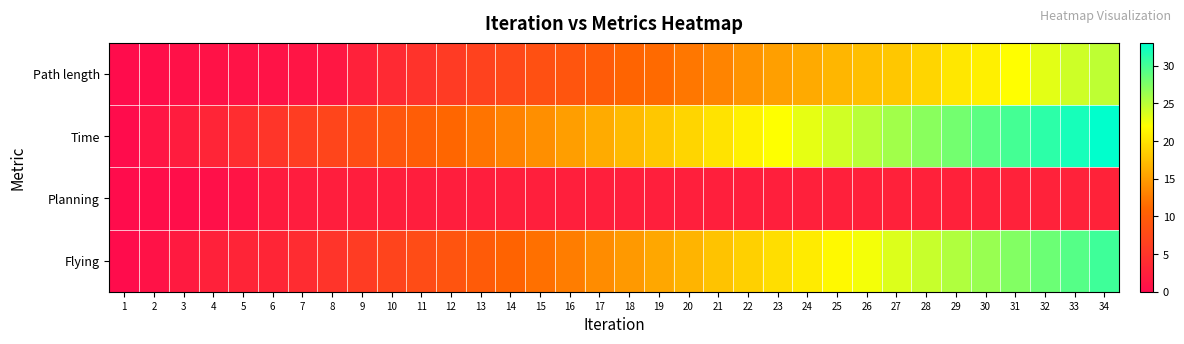

Reading left to right, what are all the values shown in this chart?

Path length: 1=0.0	2=0.3	3=0.6	4=0.7	5=0.8	6=0.8	7=1.1	8=1.4	9=2.5	10=3.6	11=4.7	12=5.8	13=6.6	14=7.4	15=8.3	16=9.0	17=9.8	18=10.9	19=11.3	20=12.3	21=13.2	22=14.3	23=15.1	24=16.0	25=16.8	26=17.5	27=18.0	28=19.0	29=20.4	30=20.9	31=22.0	32=23.2	33=24.2	34=24.8
Time: 1=0.0	2=1.0	3=2.0	4=3.0	5=4.0	6=5.0	7=6.0	8=7.0	9=8.0	10=9.0	11=10.0	12=11.0	13=12.0	14=13.0	15=14.0	16=15.0	17=16.0	18=17.0	19=18.0	20=19.0	21=20.0	22=21.0	23=22.0	24=23.0	25=24.0	26=25.0	27=26.0	28=27.0	29=28.0	30=29.0	31=30.0	32=31.0	33=32.0	34=33.0
Planning: 1=0.0	2=0.3	3=0.3	4=0.5	5=1.0	6=1.9	7=2.1	8=2.1	9=2.1	10=2.1	11=2.2	12=2.2	13=2.2	14=2.3	15=2.3	16=2.3	17=2.3	18=2.3	19=2.3	20=2.3	21=2.3	22=2.3	23=2.4	24=2.4	25=2.5	26=2.5	27=2.5	28=2.6	29=2.6	30=2.6	31=2.7	32=2.7	33=2.7	34=2.7
Flying: 1=0.0	2=0.7	3=1.7	4=2.5	5=3.0	6=3.1	7=3.9	8=4.9	9=5.9	10=6.9	11=7.8	12=8.8	13=9.8	14=10.8	15=11.8	16=12.8	17=13.8	18=14.7	19=15.7	20=16.7	21=17.7	22=18.7	23=19.7	24=20.6	25=21.6	26=22.5	27=23.5	28=24.4	29=25.4	30=26.4	31=27.4	32=28.4	33=29.3	34=30.3